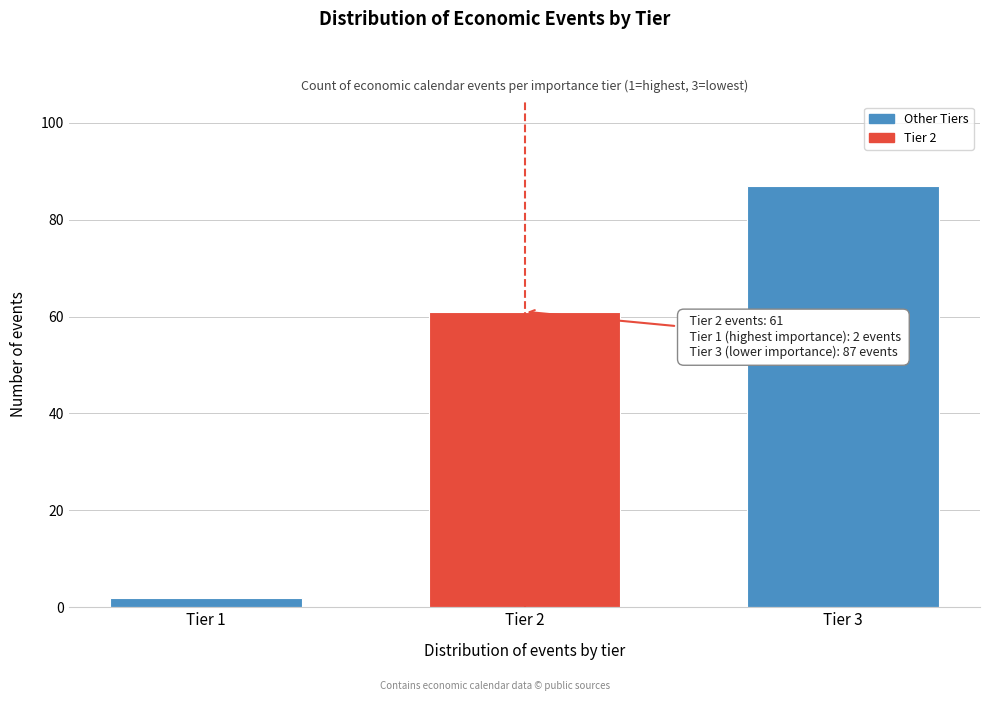

Reading right to left, transcribe all the data shown in this chart.

Tier 3=87	Tier 2=61	Tier 1=2